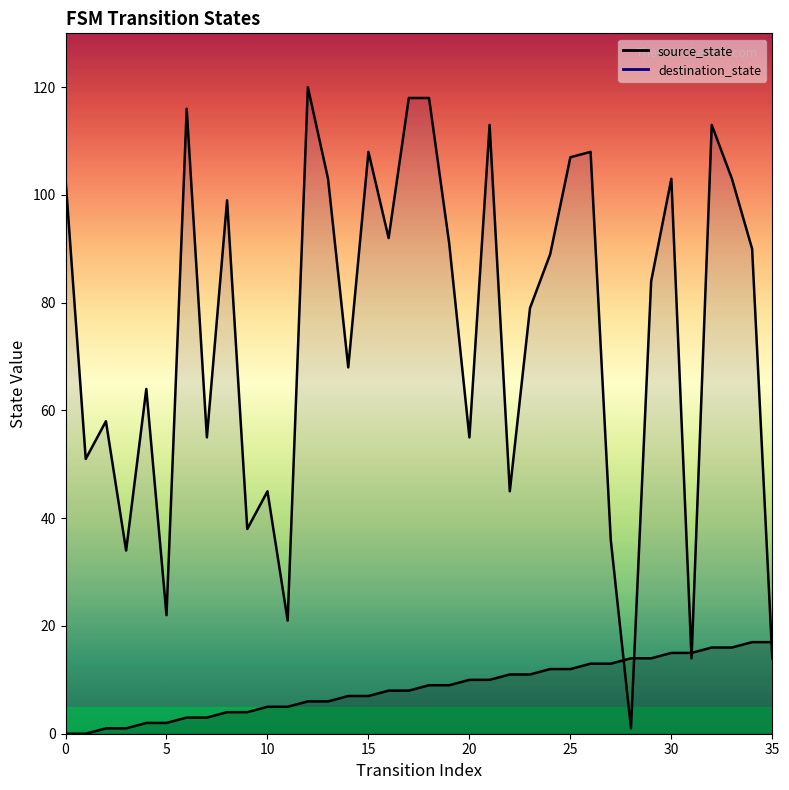

True or false: source_state has more than 1 points higher than both neighbors.

False